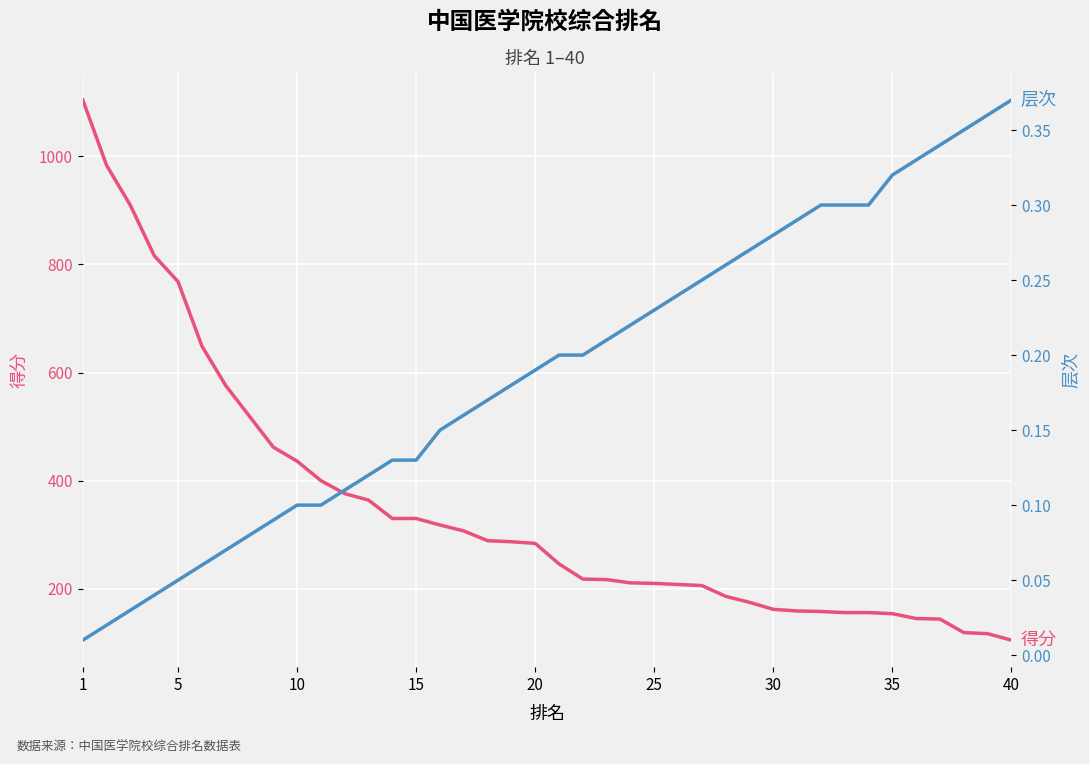

The value of 得分 at 20 is 209.2. True or false?

False